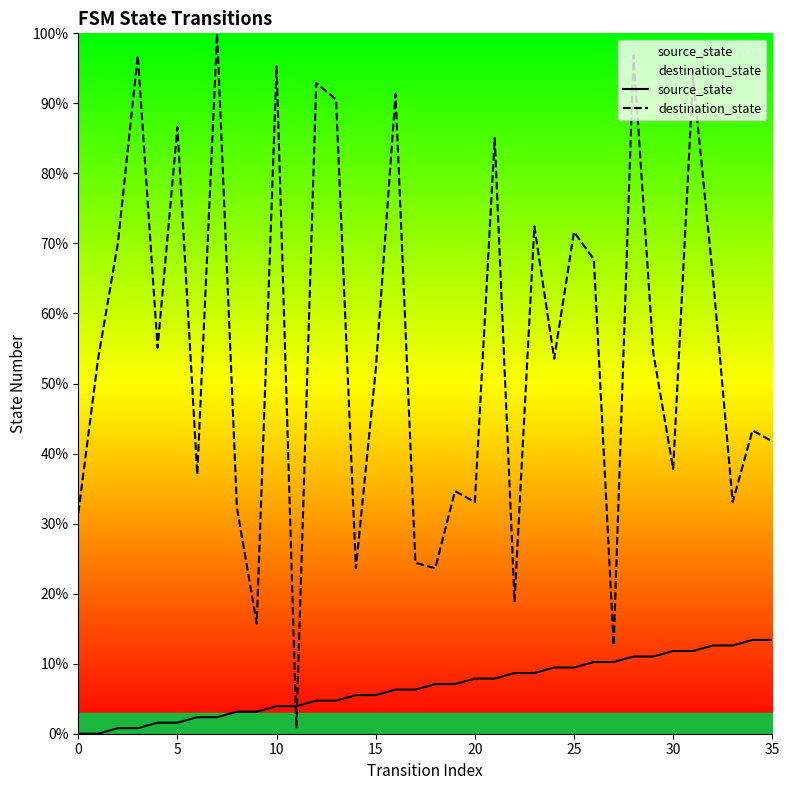

The destination_state series shows 24.0 at 15. True or false?

False